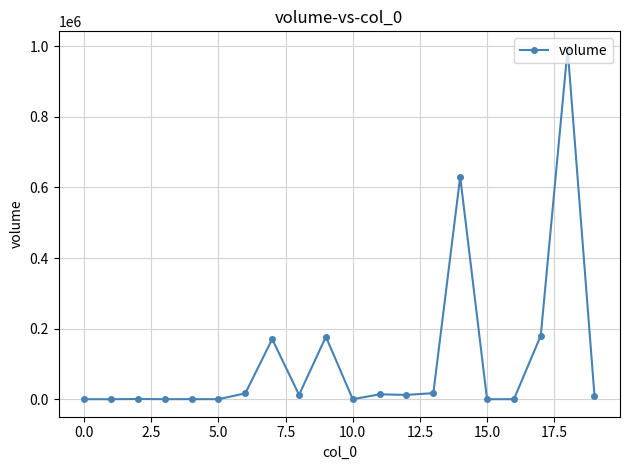

True or false: there are more than 2 points higher than both neighbors.

True